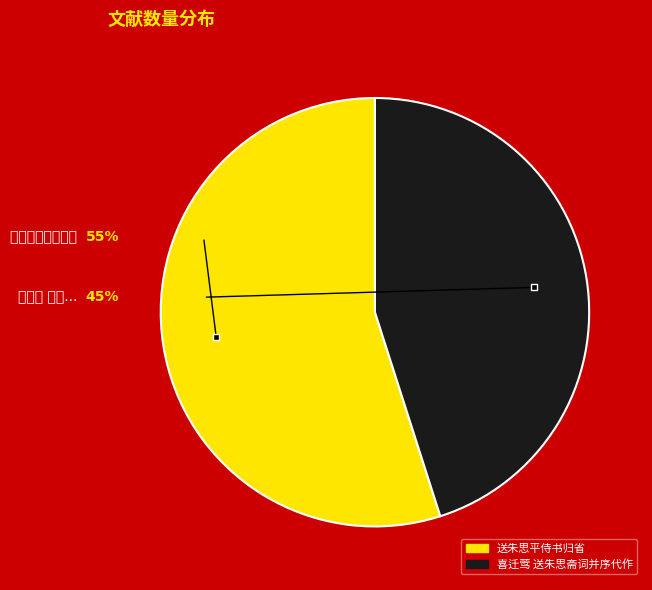

Between 送朱思平侍书归省 and 喜迁莺 送朱思斋词并序代作, which is larger?

送朱思平侍书归省